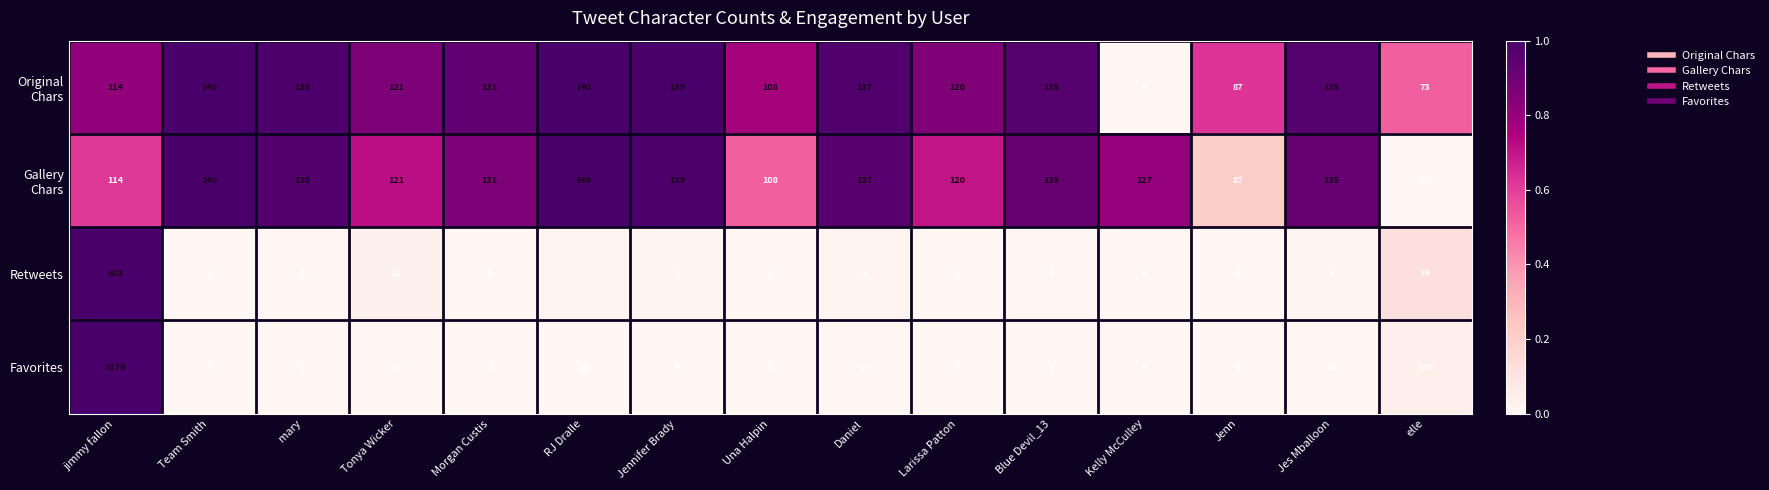

How many categories are shown in the chart?

15